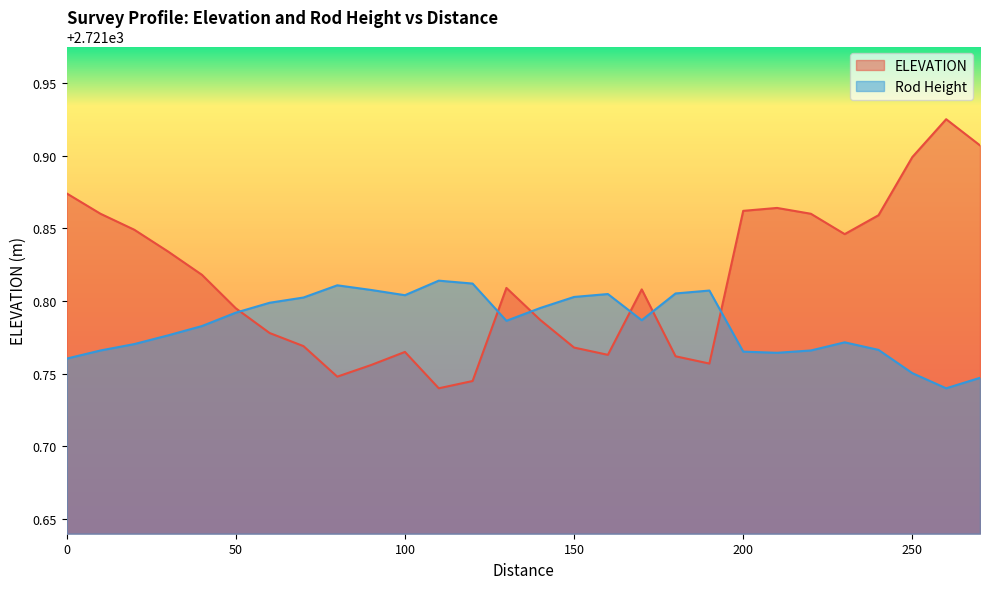

Is the value of Rod Hight at 200 greater than the value of ELEVATION at 210?

No